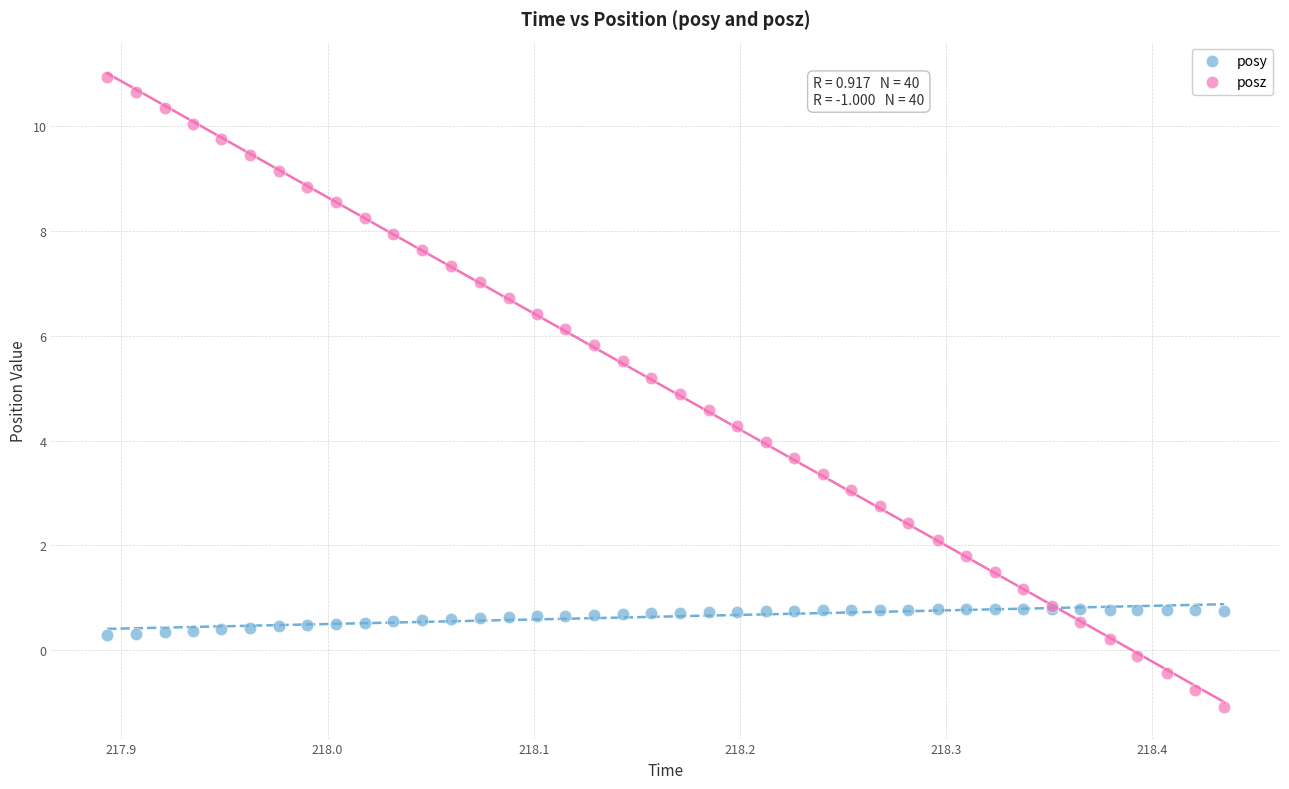

Which series contains the highest Y value?

posz